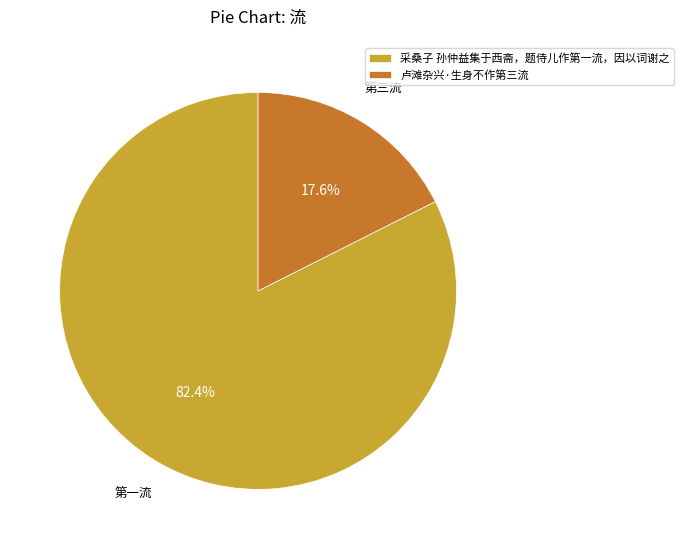

The 卢滩杂兴·生身不作第三流 slice represents 18% of the pie. True or false?

True